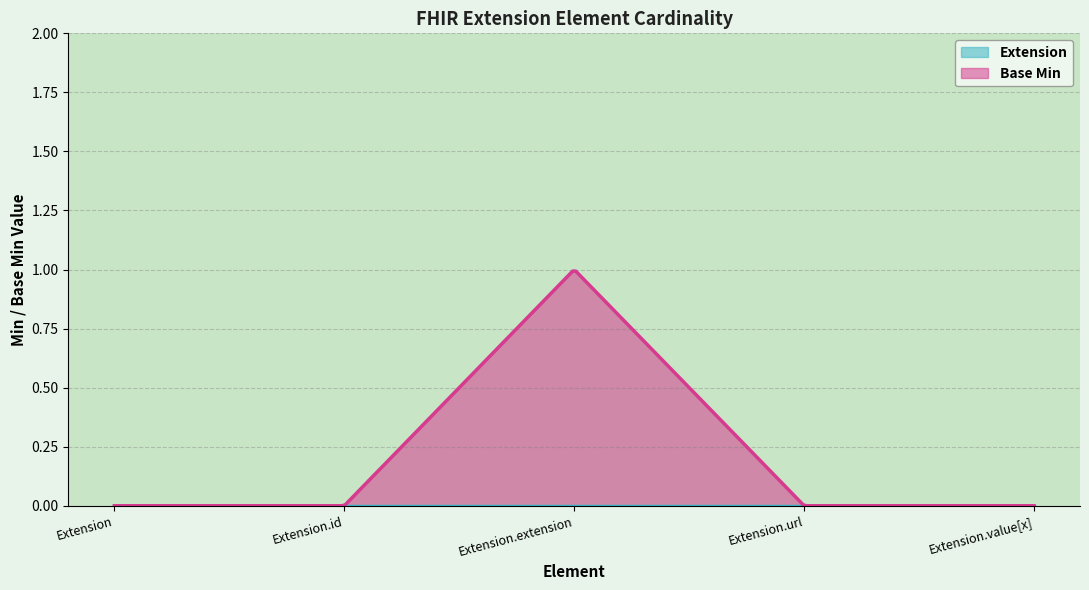

What are all the series names shown in the legend?

Extension, Base Min